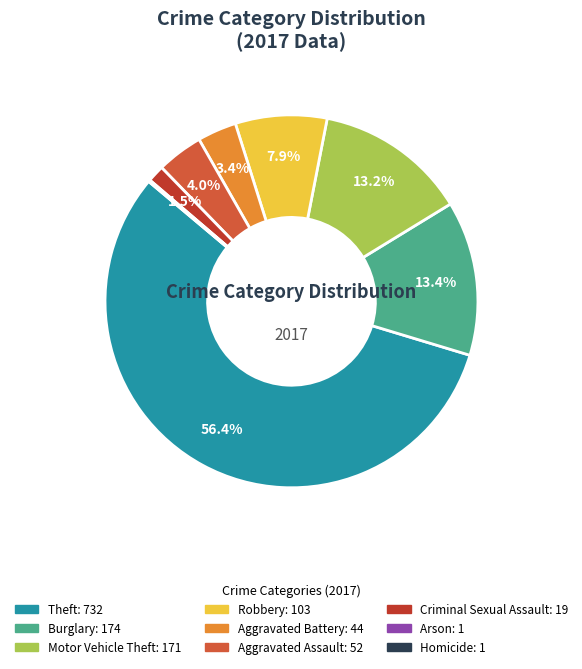

What is the ratio of the value at Theft to the value at Motor Vehicle Theft?

4.3